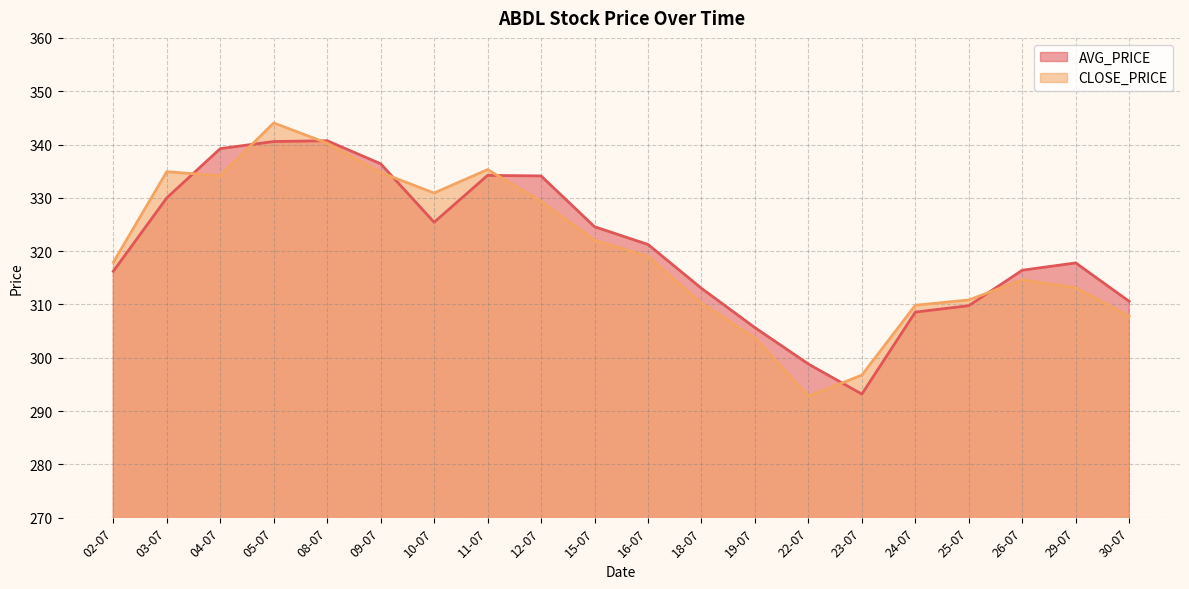

At which category is the sum across all series the highest?

05-07